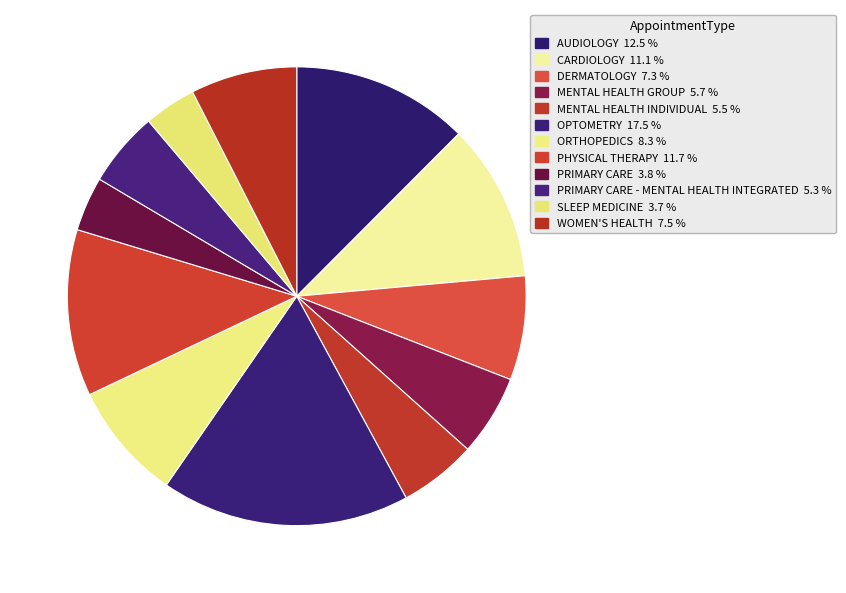

Count the number of slices in the pie.

12